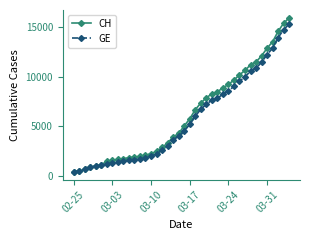

Does the chart have visible grid lines?

No